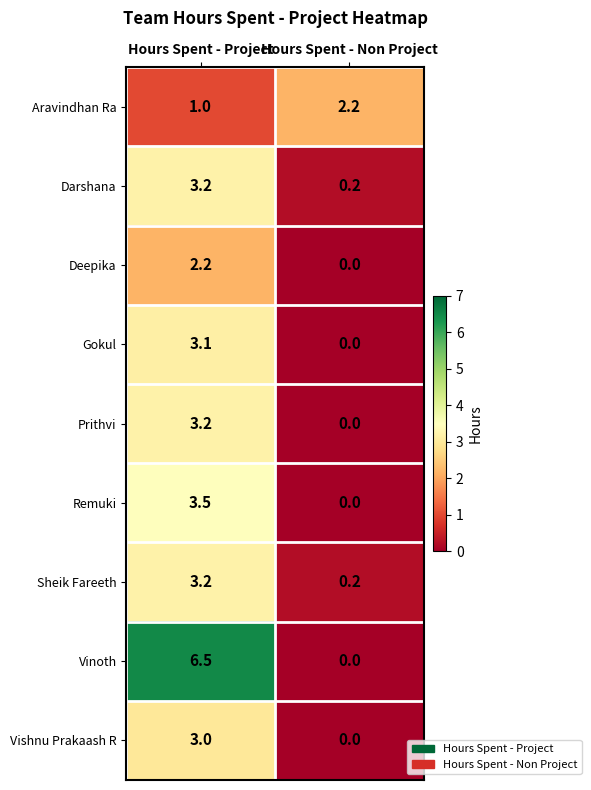

List the labels in order of Gokul value, largest first.

Hours Spent - Project, Hours Spent - Non Project